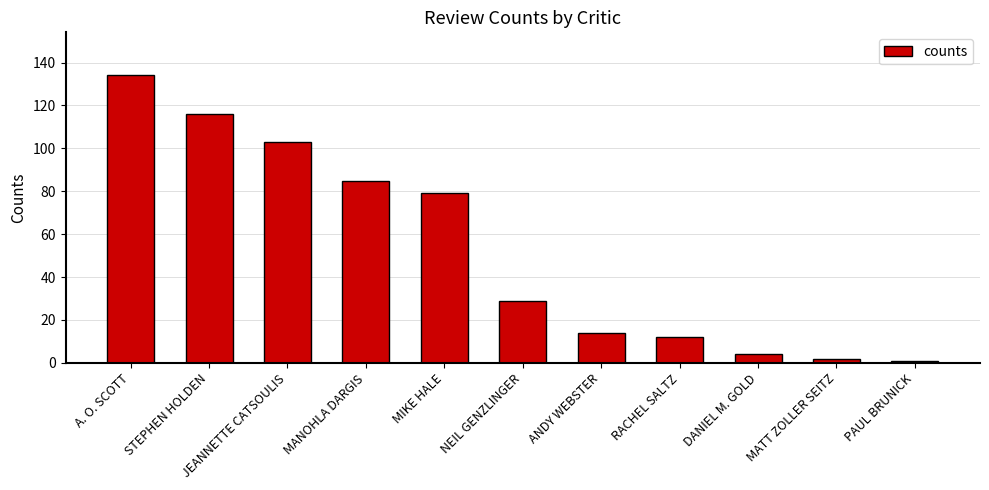

True or false: the data shows 14 at ANDY WEBSTER.

True